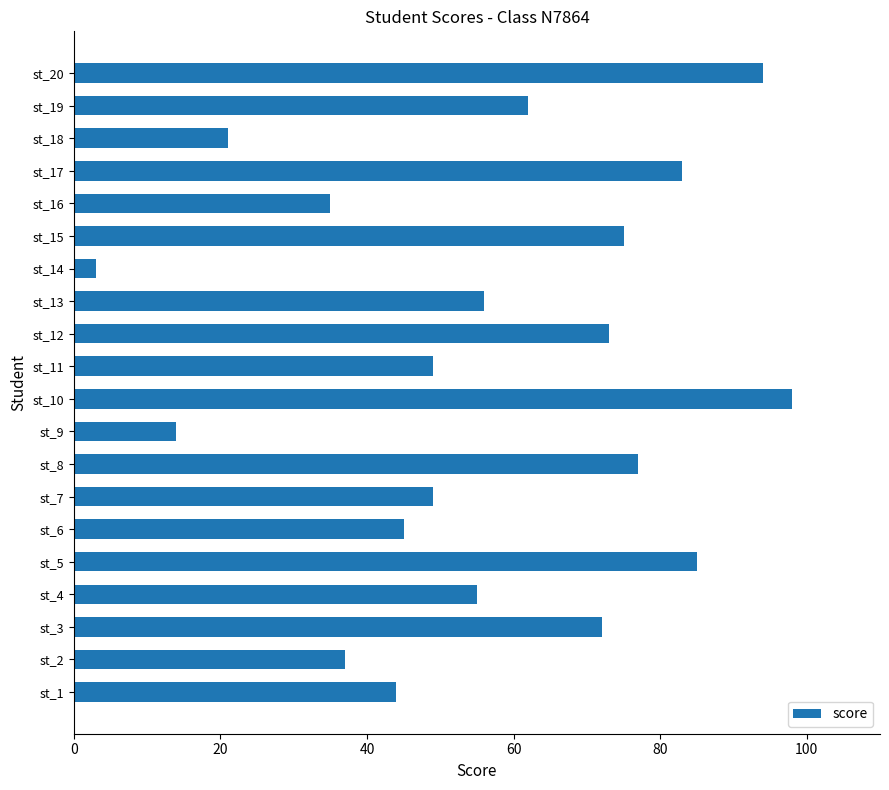

Reading bottom to top, what are all the values shown in this chart?

44	37	72	55	85	45	49	77	14	98	49	73	56	3	75	35	83	21	62	94